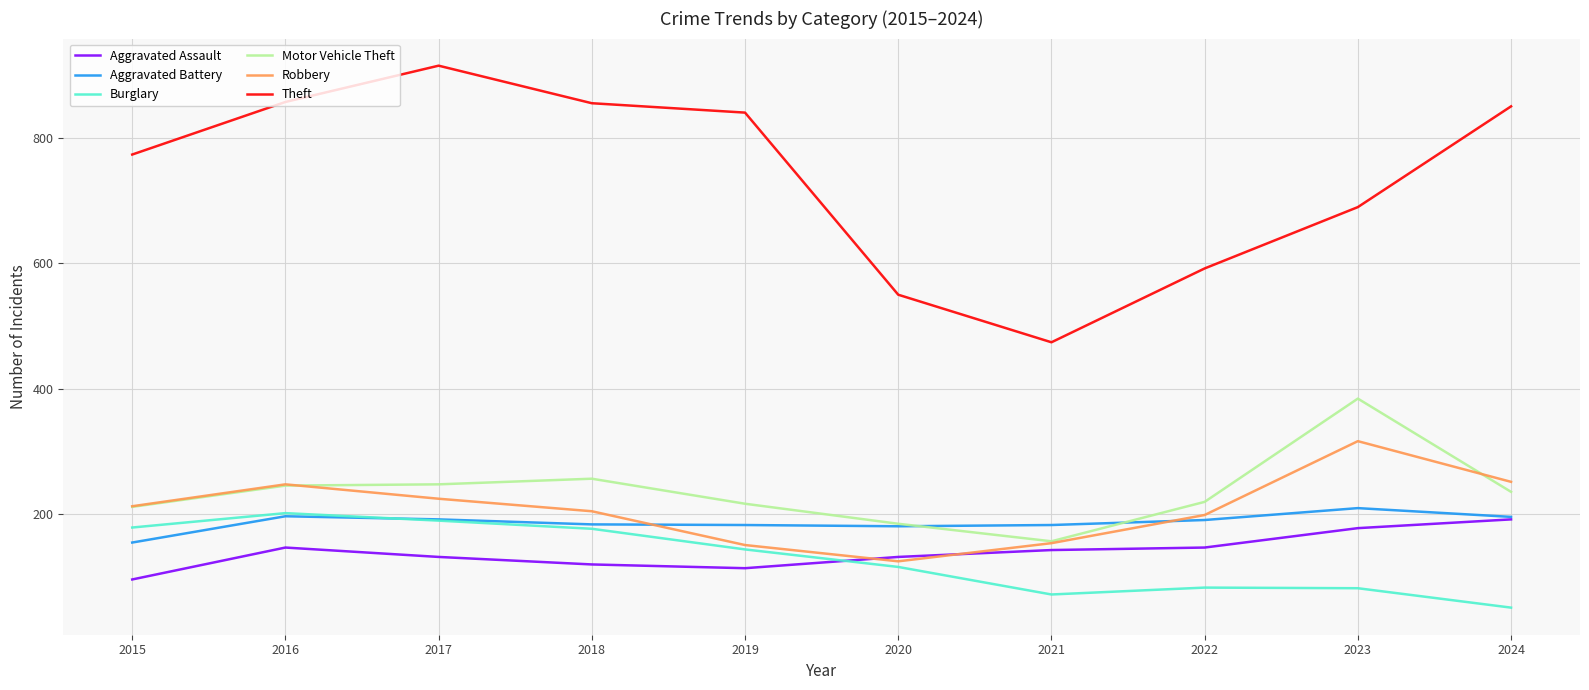

Is it true that Burglary equals 116 at 2023?

False